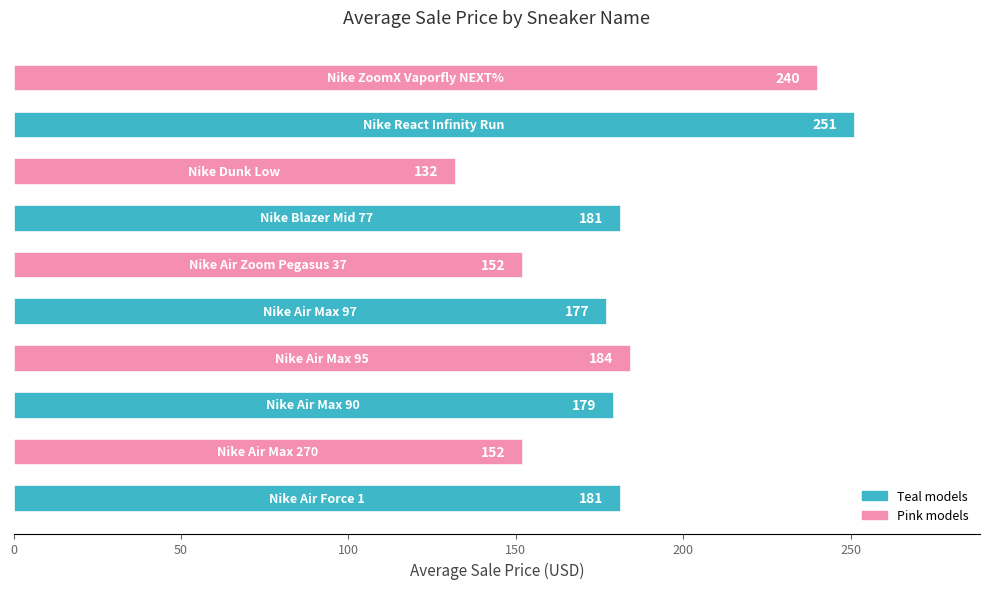

At which label does the data first exceed 181?

Nike Air Max 95